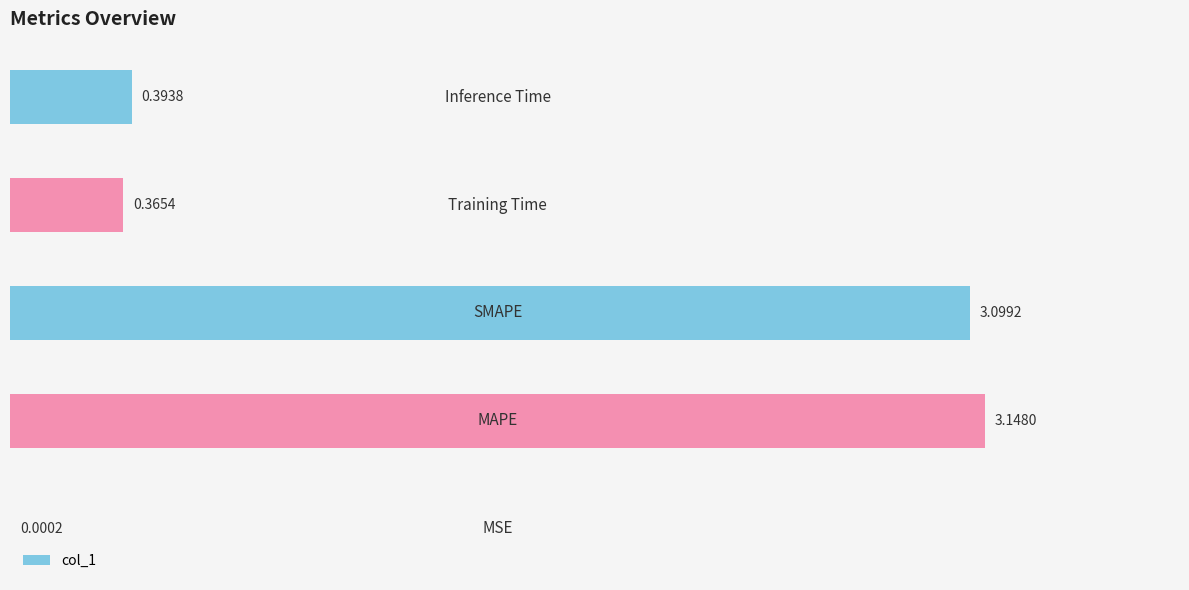

What is the sum of all values?

7.0